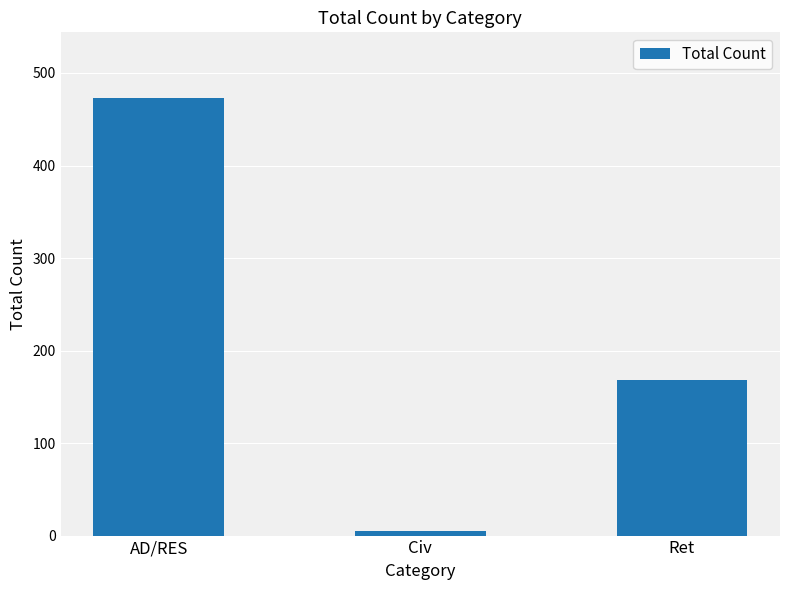

The value at AD/RES is 202. True or false?

False